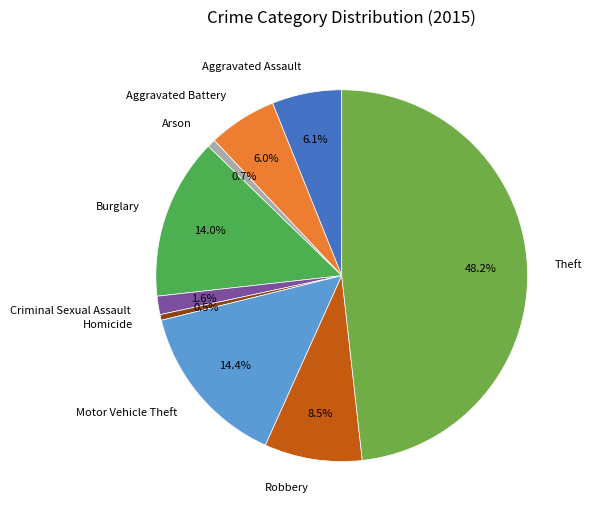

Count the number of slices in the pie.

9